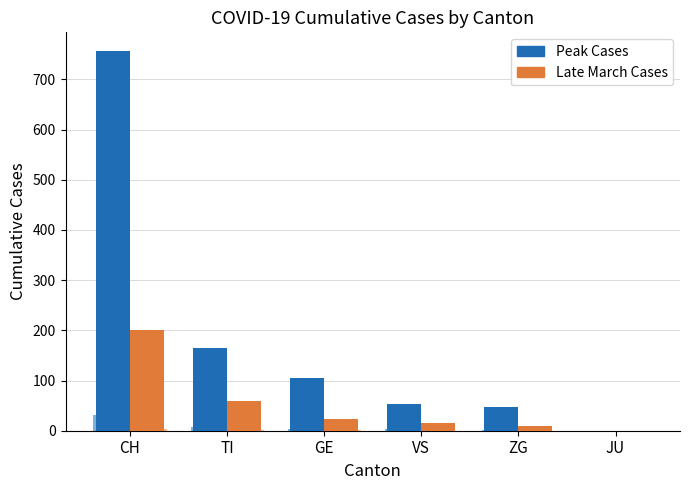

At which category is the sum across all series the highest?

CH